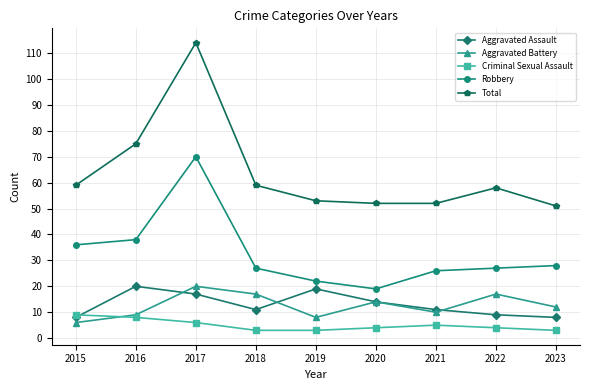

What is the value of the Robbery point at the 2nd from the left?

38